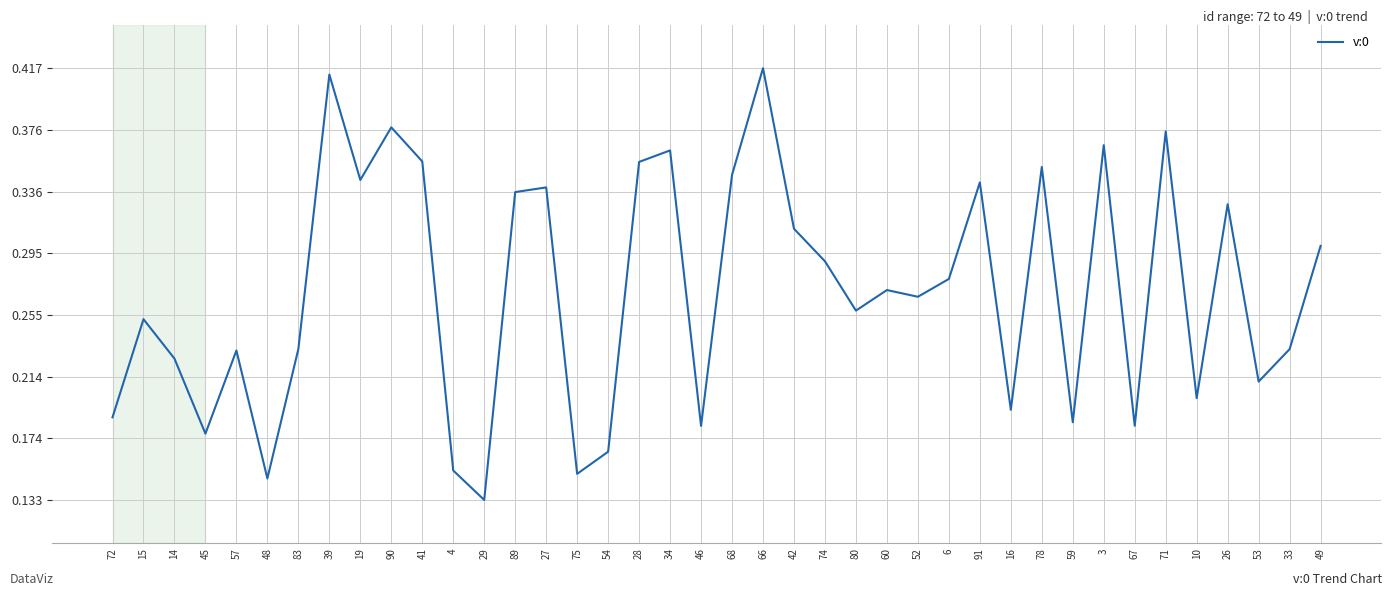

Which has a higher value, 49 or 54?

49